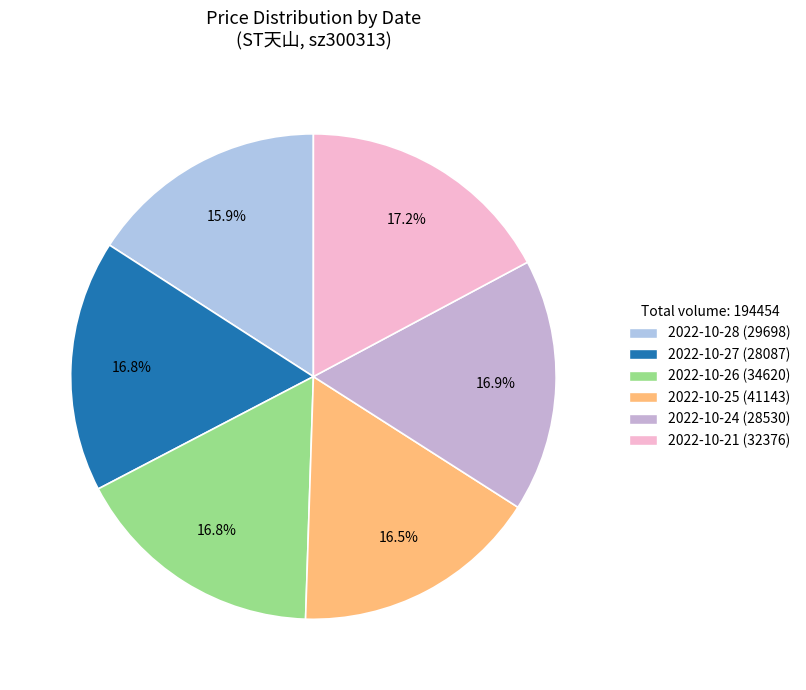

To the nearest percent, what is the average slice percentage?

17%